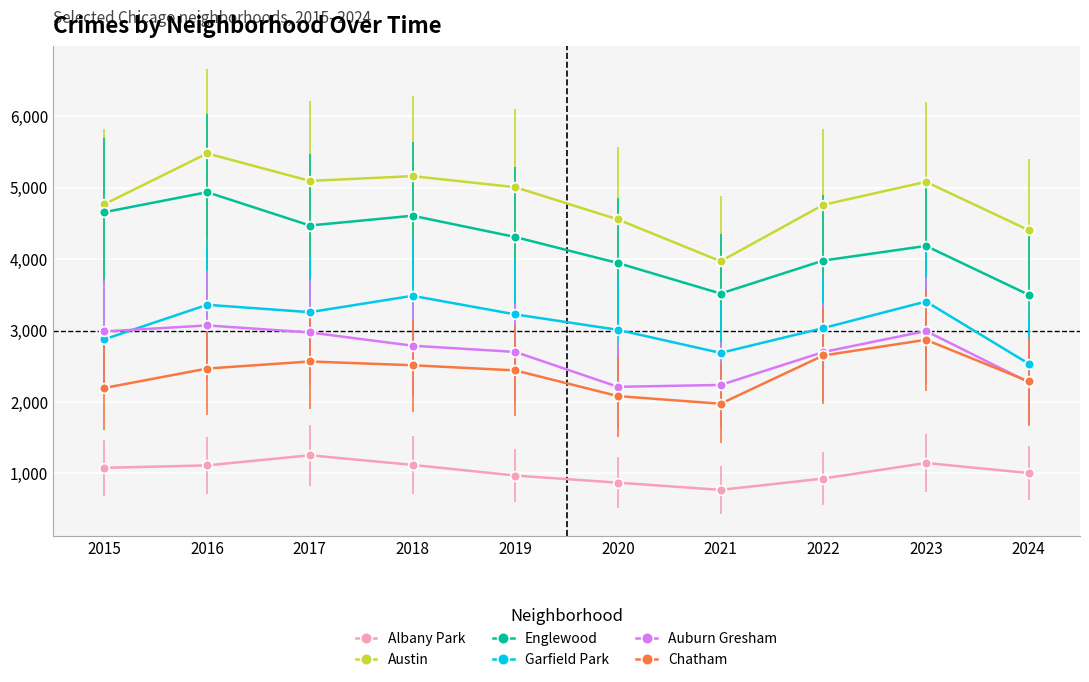

What is the value of the Auburn Gresham point at the 3rd from the left?

2973